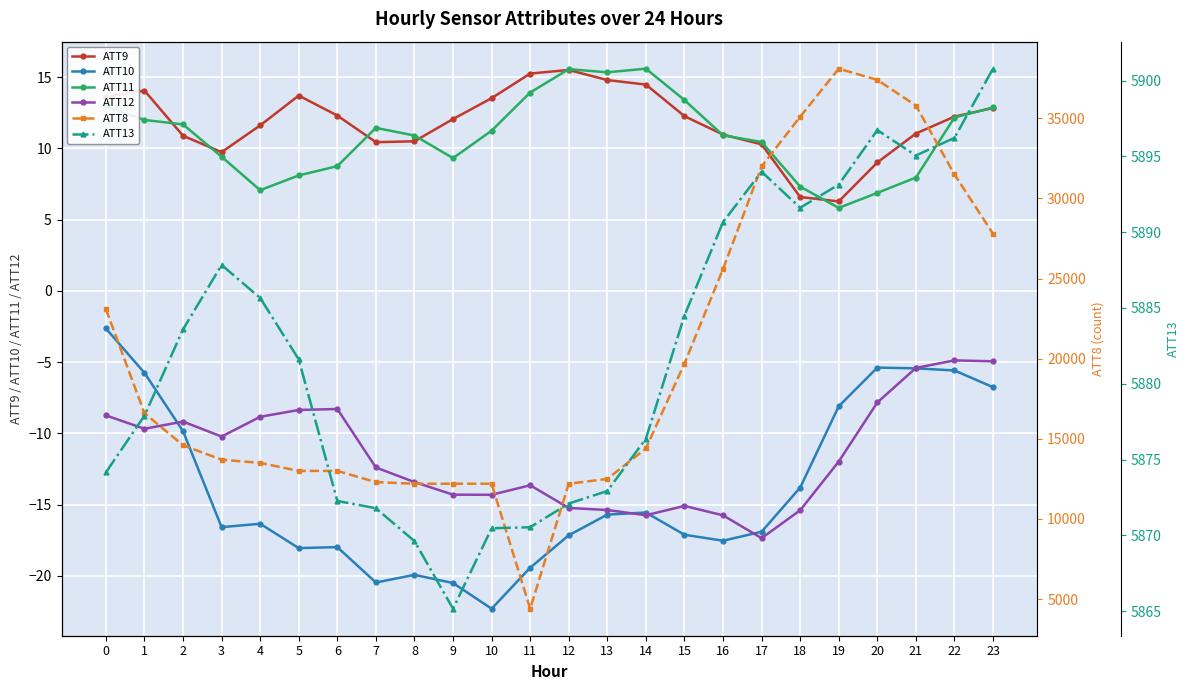

The value of ATT13 at 4 is 2850.4. True or false?

False